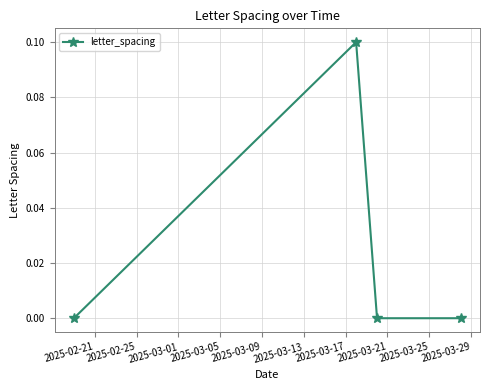

What is the value of the 2nd point from the left?

0.1